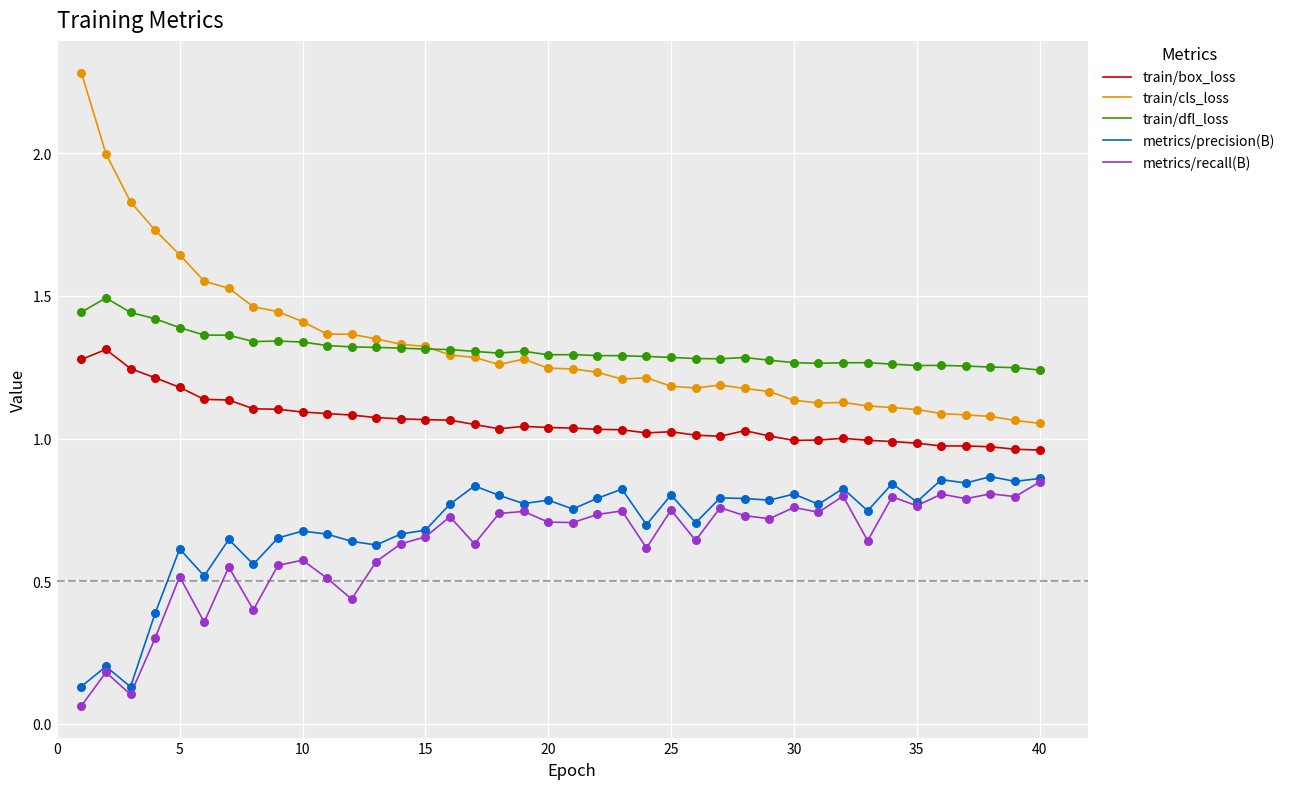

Which series has the widest spread of values?

train/cls_loss